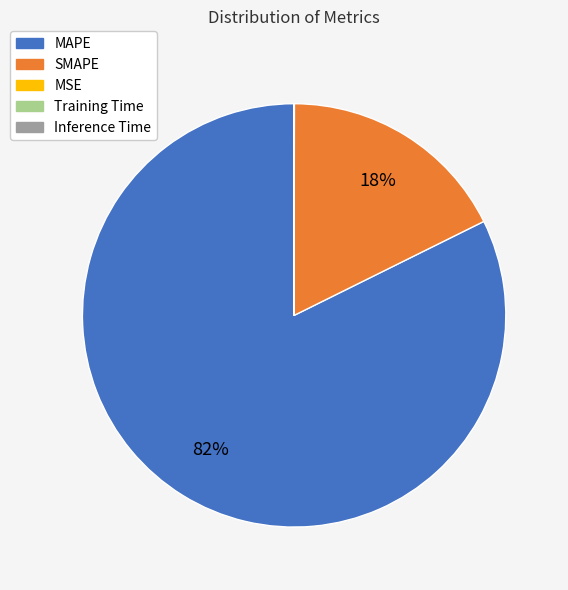

Is the sum of MAPE and SMAPE greater than half?

Yes